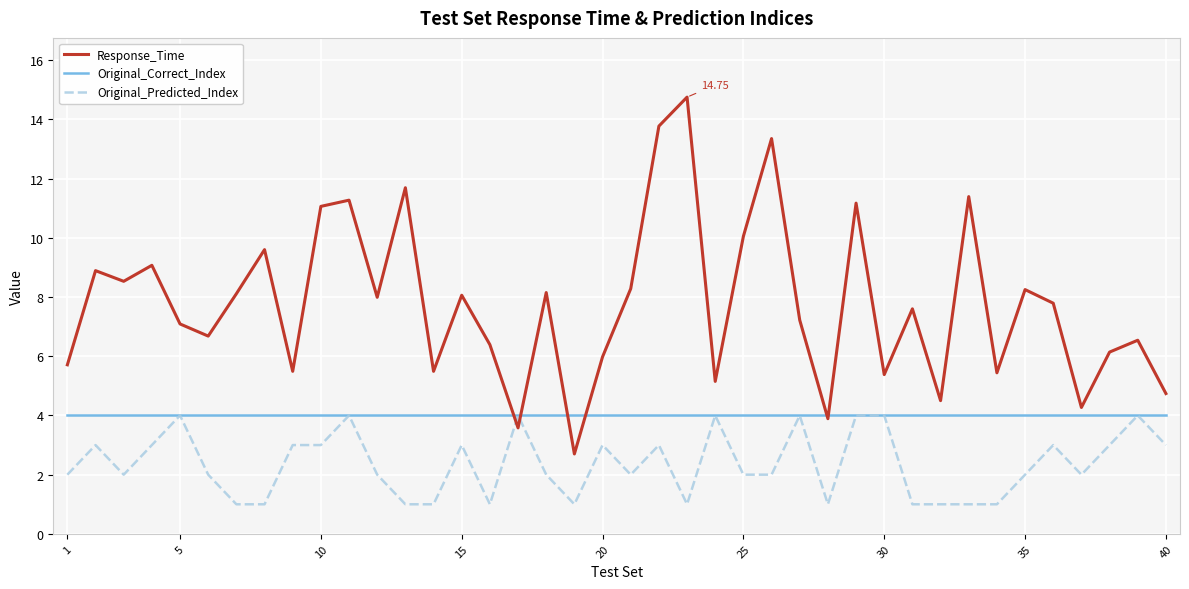

Which series has the largest range (max minus min)?

Response_Time